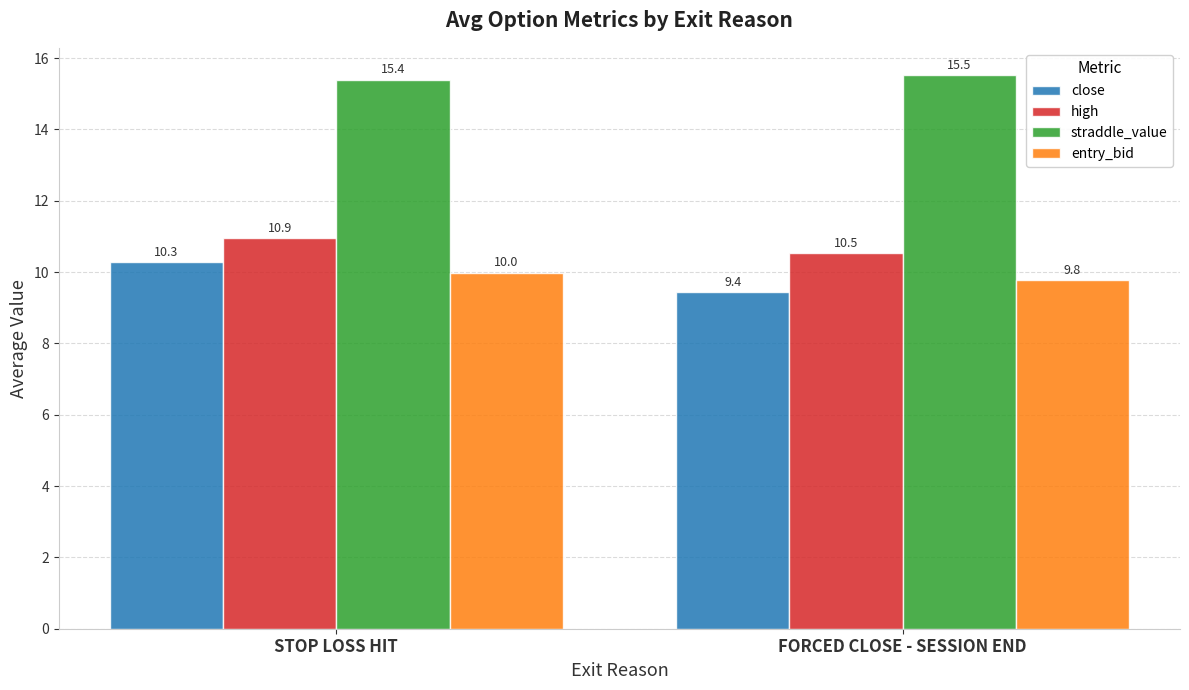

Count the high values in the range 10 to 11.

2